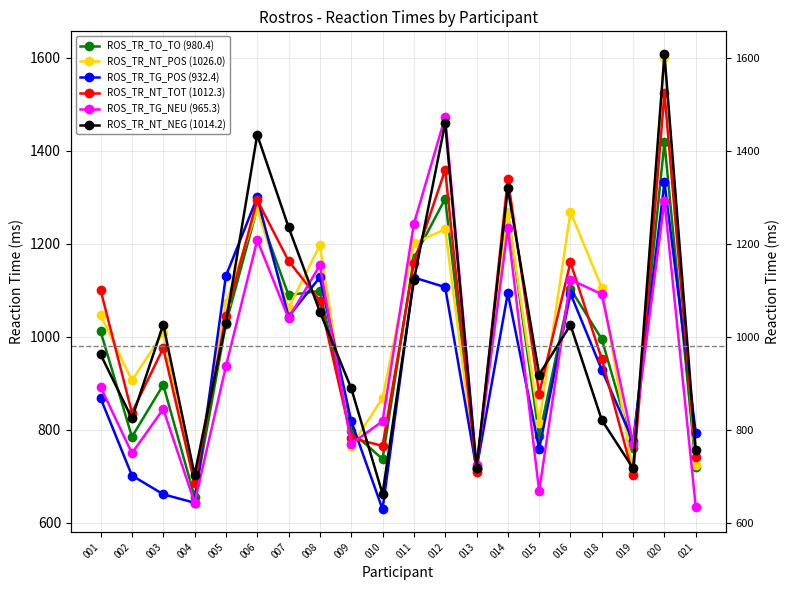

Where is ROS_TR_TO_TO (980.4) nearest to the value 1037?

005